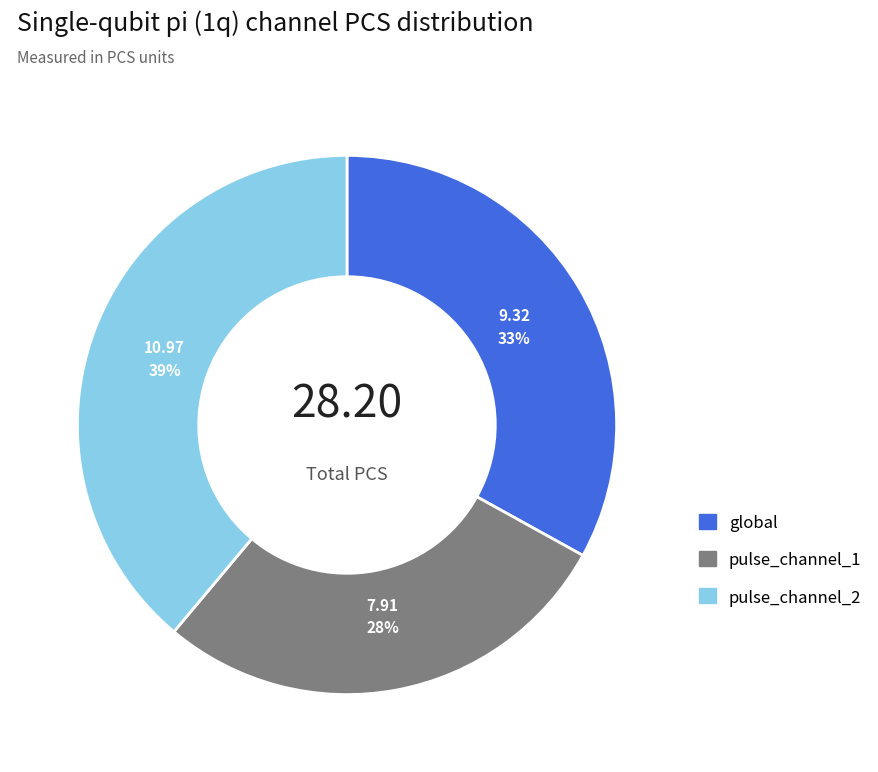

How many slices are in this pie chart?

3